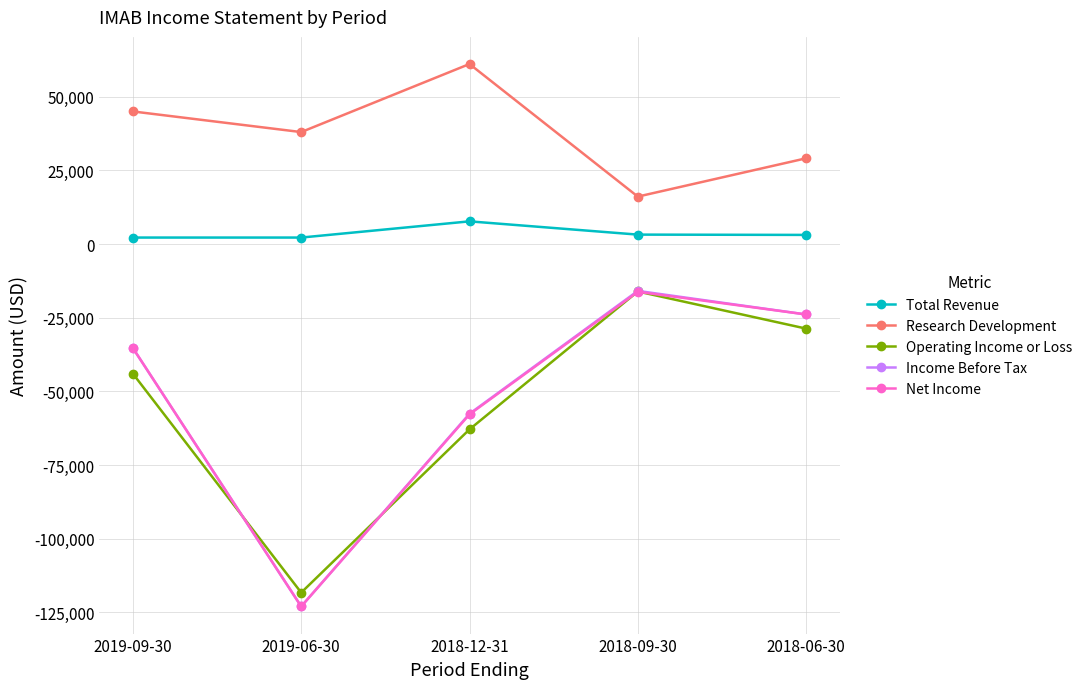

What is the maximum value for Research Development?

61100